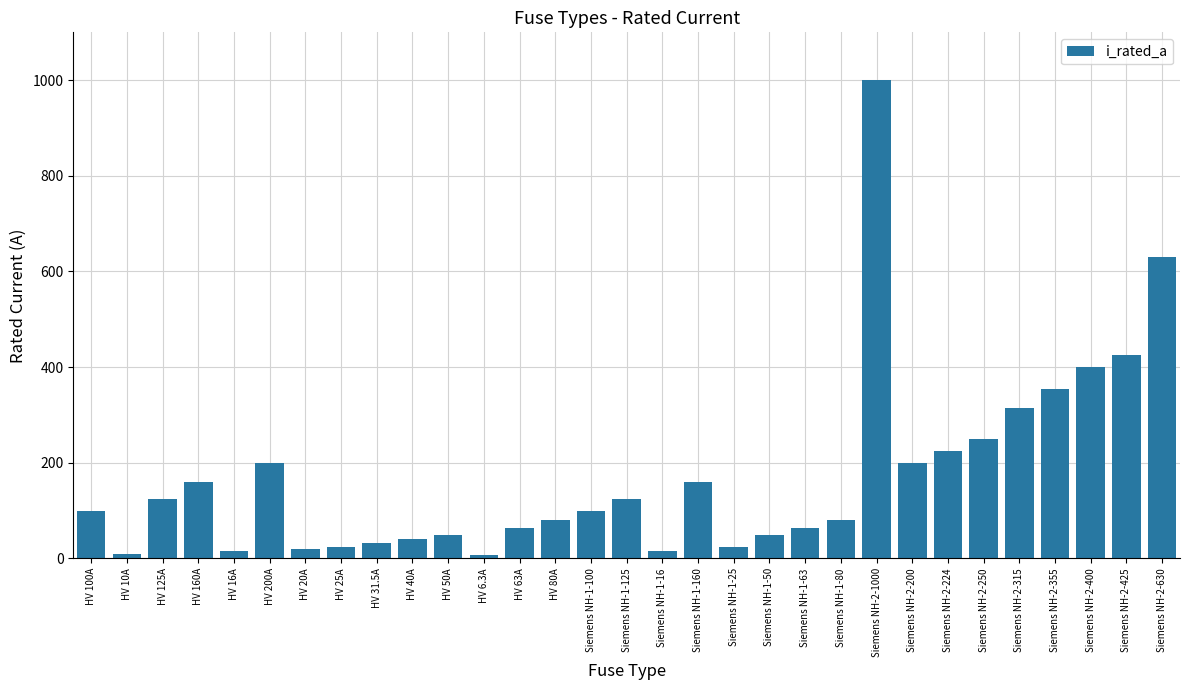

What is the sum of all values?

5344.8